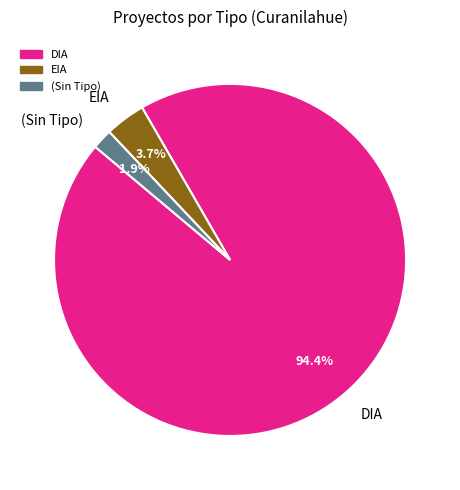

Between EIA and DIA, which is larger?

DIA